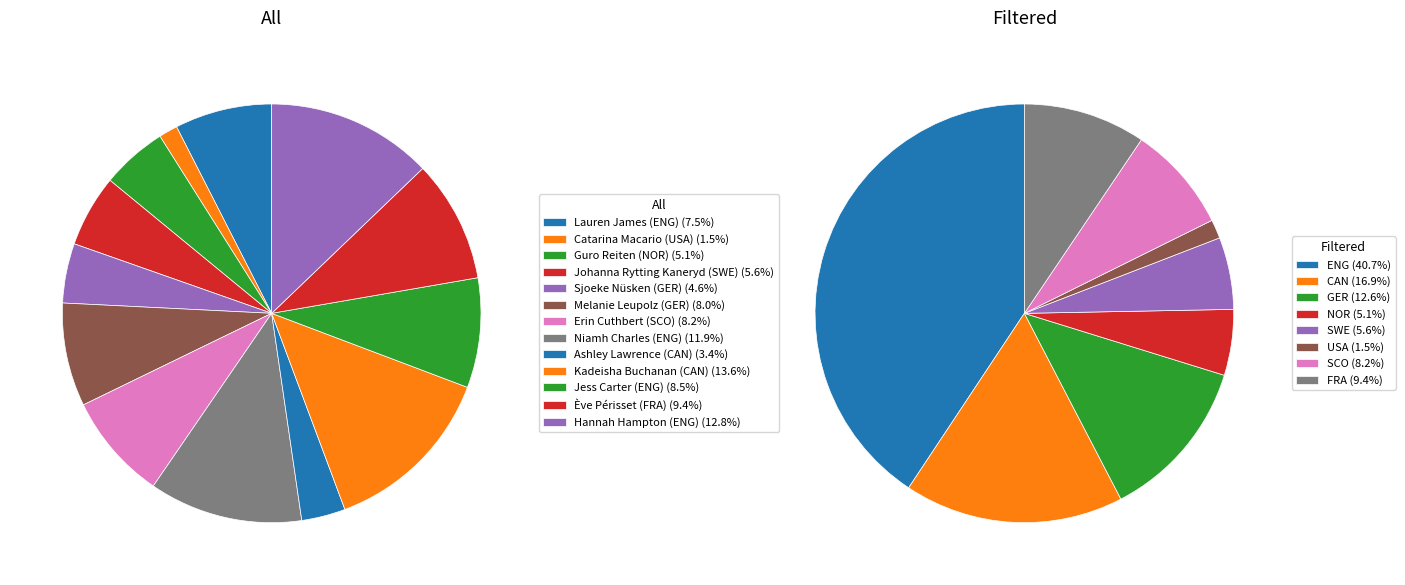

Count the number of slices in the pie.

13